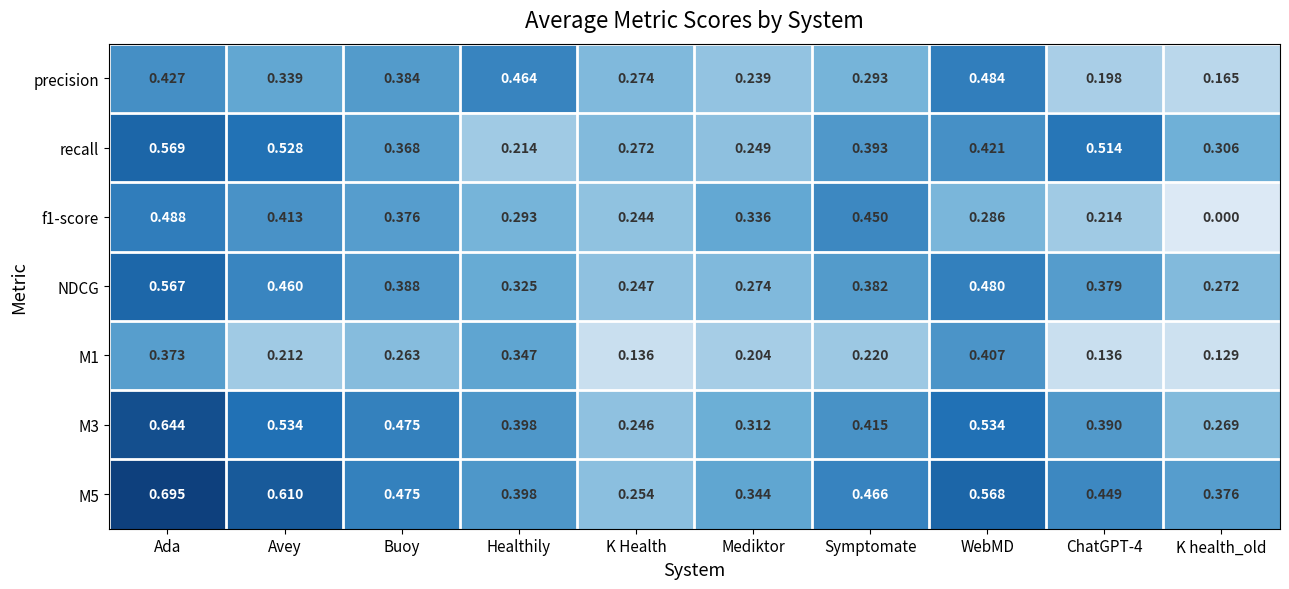

Rank the series by their maximum value, from lowest to highest.

M1, precision, f1-score, NDCG, recall, M3, M5